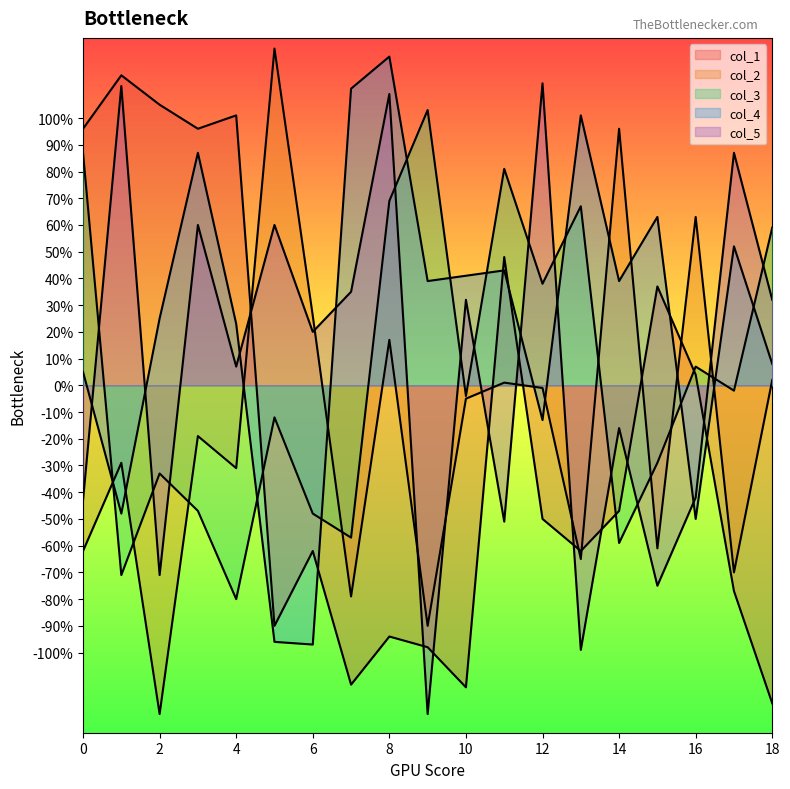

At which category is the sum across all series the highest?

8